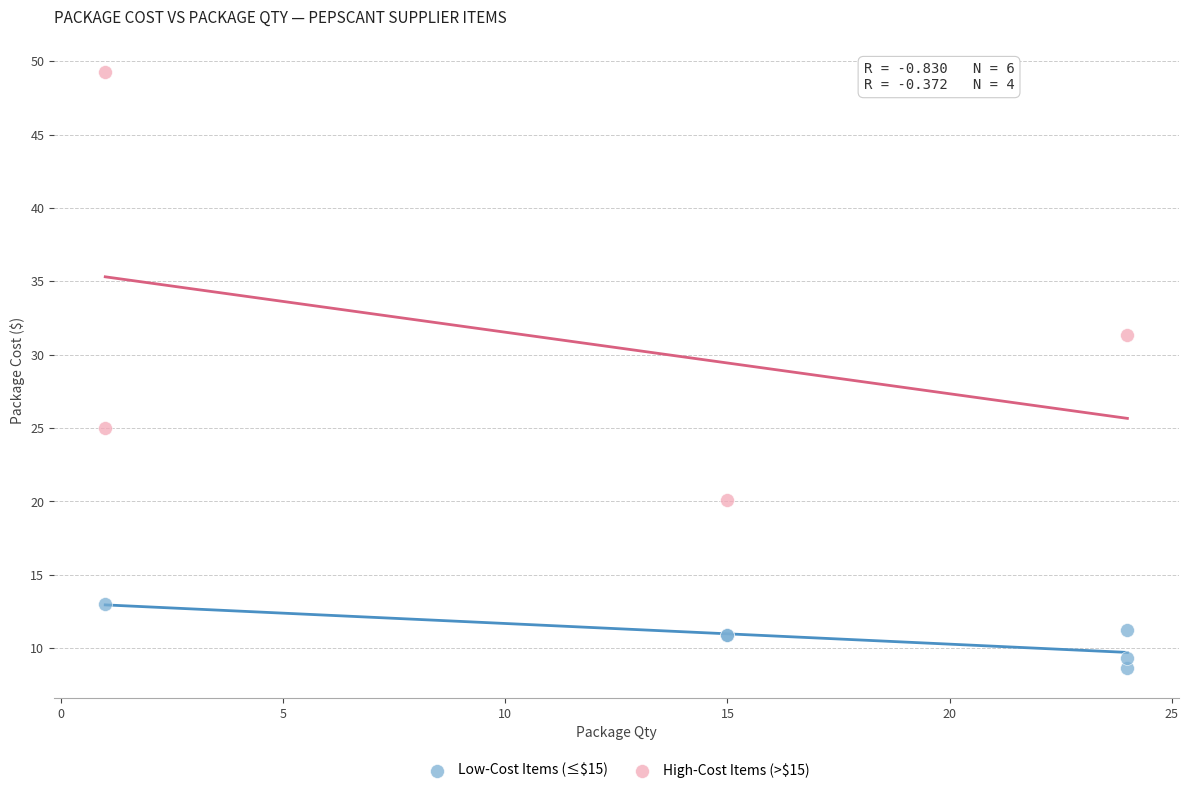

Which series contains the lowest Y value?

Low-Cost Items (≤$15)